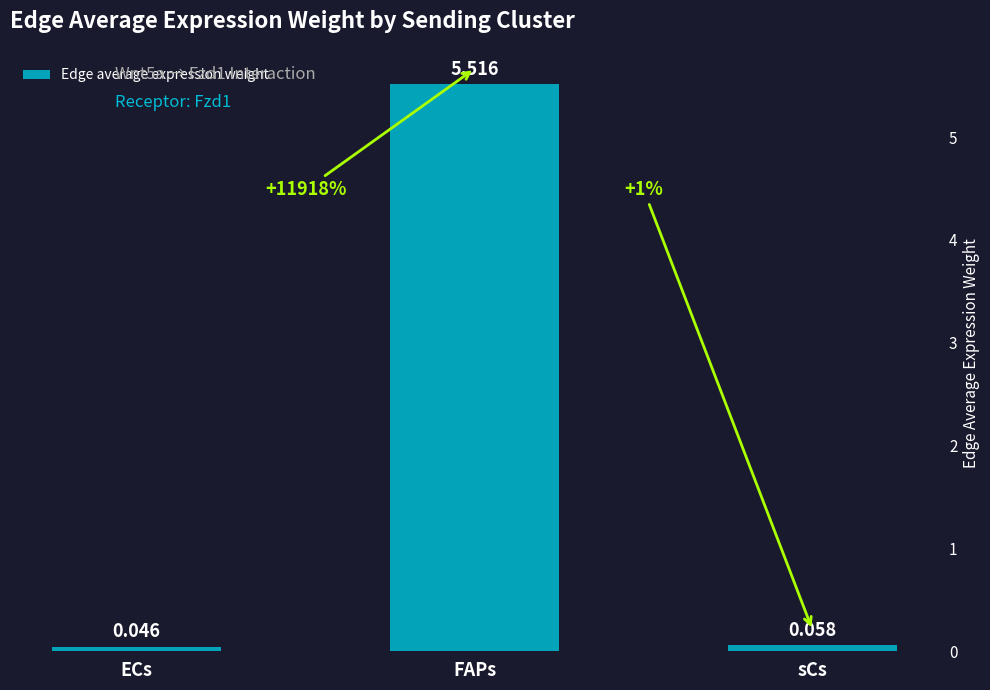

What is the label of the 1st bar from the right?

sCs